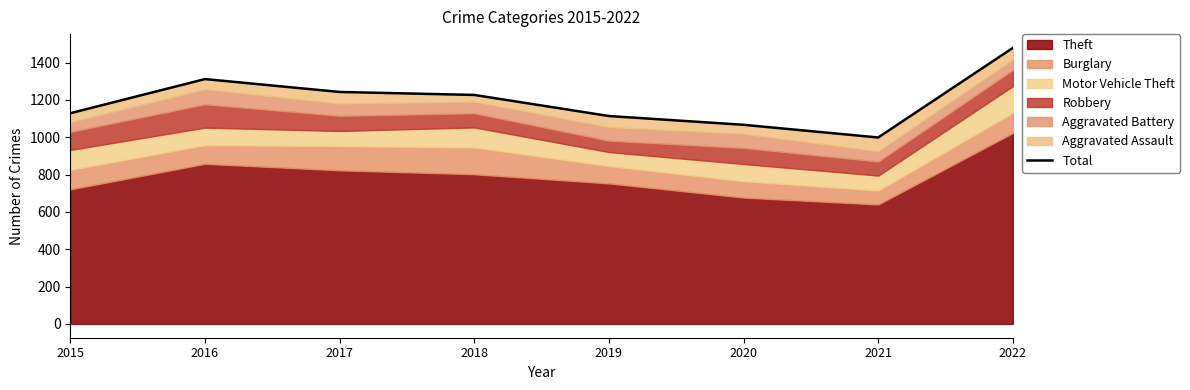

How many interior local valleys (lower than both neighbors) does the data have?

1